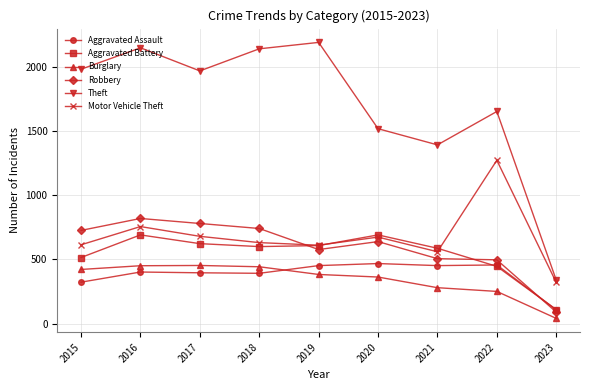

How many categories are shown in the chart?

9